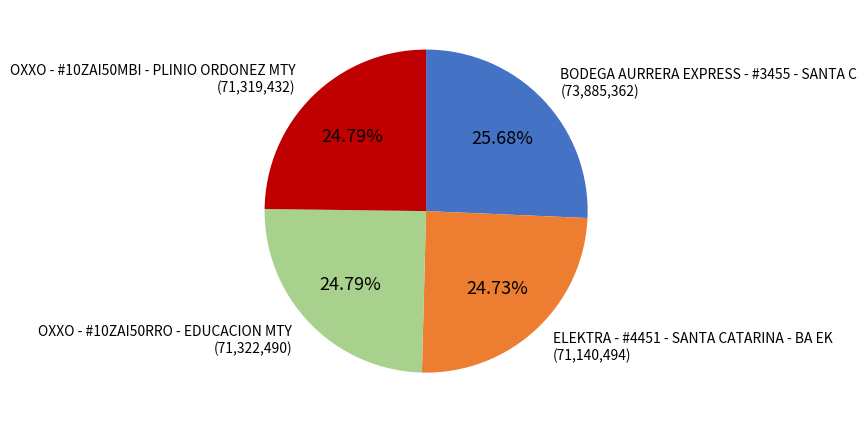

To the nearest percent, what is the difference between the BODEGA AURRERA EXPRESS - #3455 - SANTA C and OXXO - #10ZAI50RRO - EDUCACION MTY slice percentages?

1%